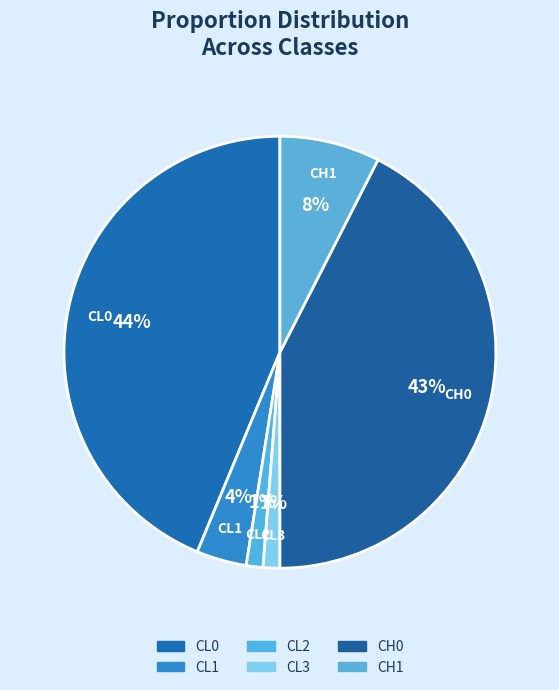

Is the sum of CL2 and CL0 greater than half?

No